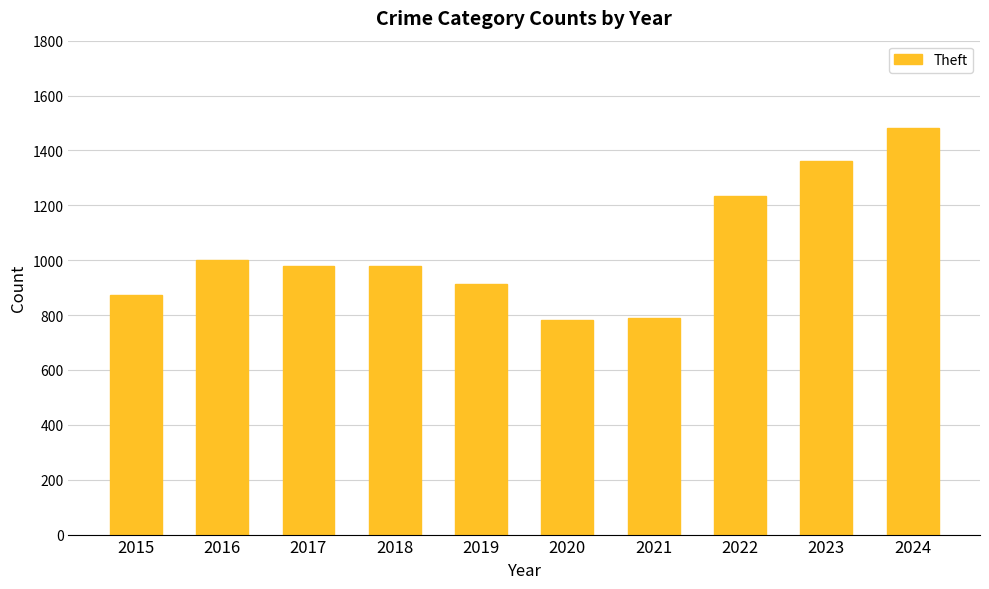

What is the maximum value shown in the chart?

1481